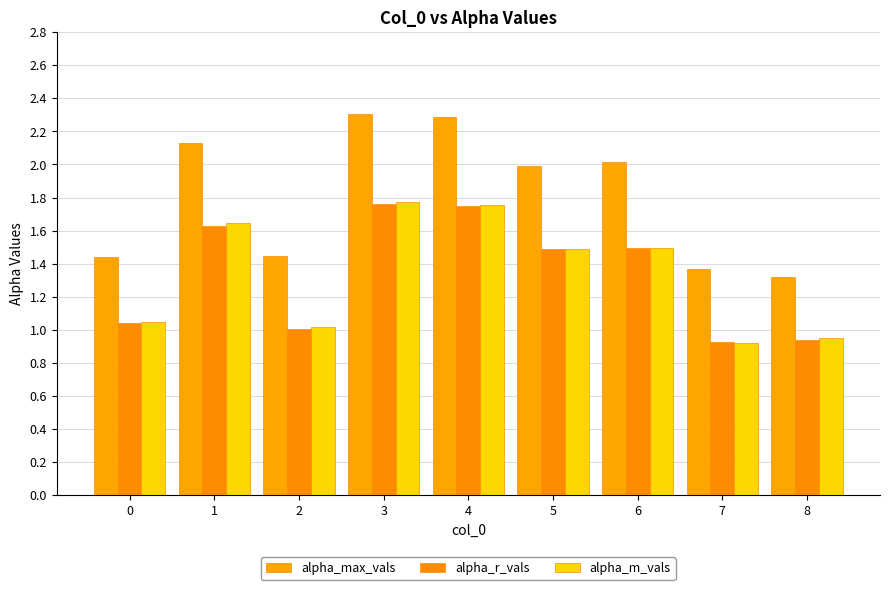

How many categories are shown in the chart?

9